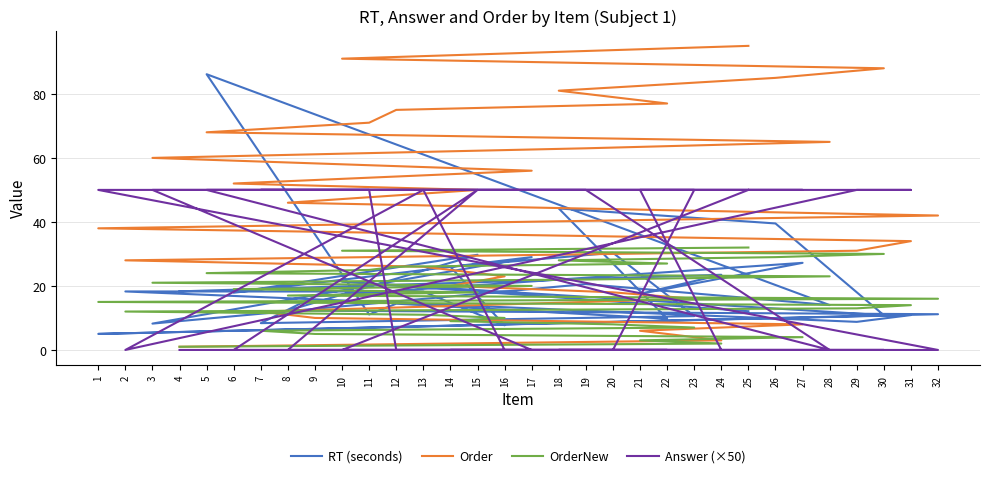

List the series in order of their peak value, highest first.

Order, RT (seconds), Answer (×50), OrderNew